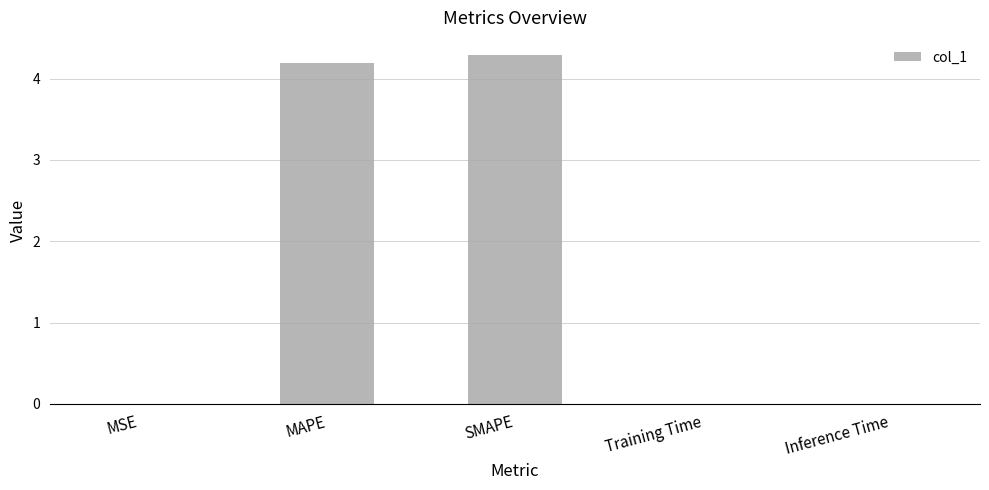

Between MSE and SMAPE, which is larger?

SMAPE